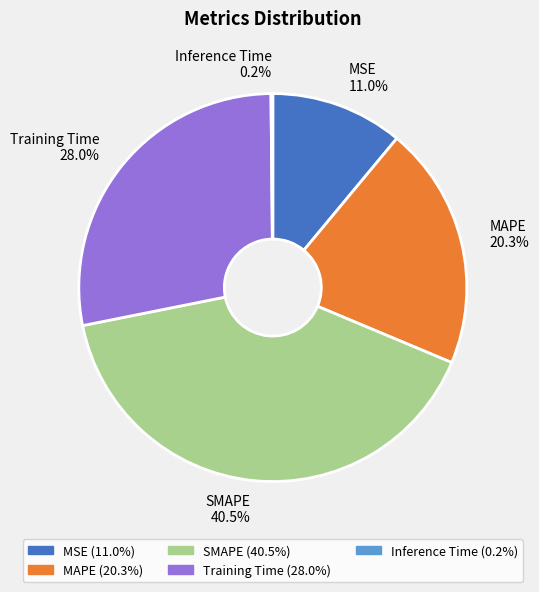

To the nearest percent, what portion does MSE represent?

11%